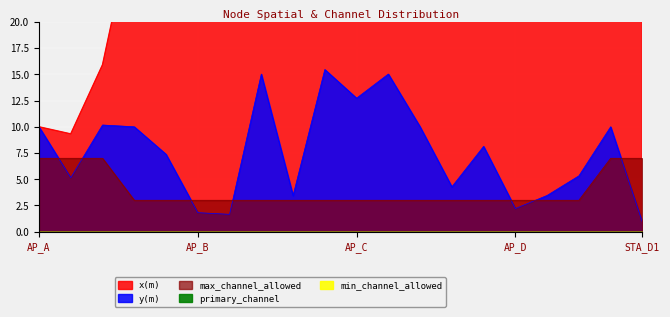

True or false: y(m) has a value of 20.1 at STA_B8.

False